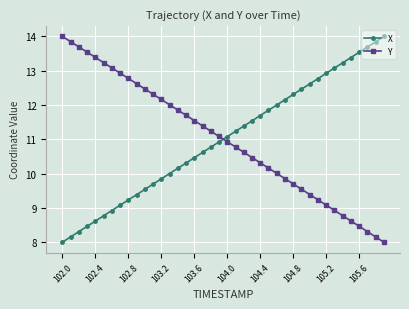

True or false: X has more than 2 interior local peaks.

False